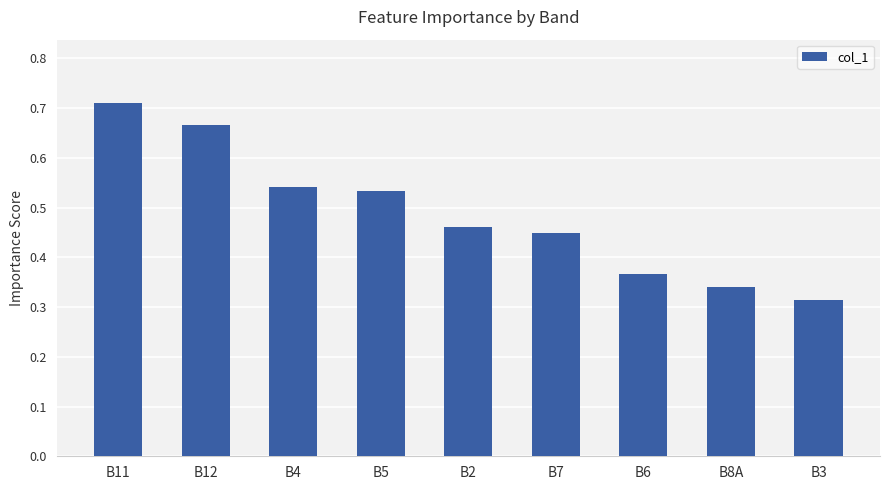

What position from the right is B4?

7